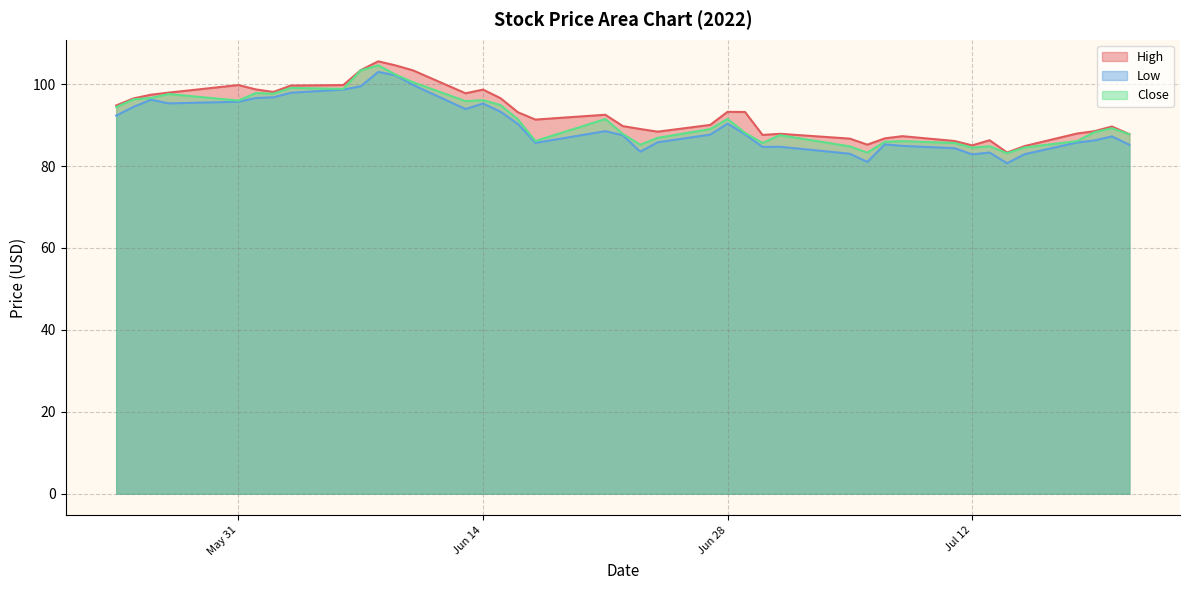

Which series has the widest spread of values?

Low